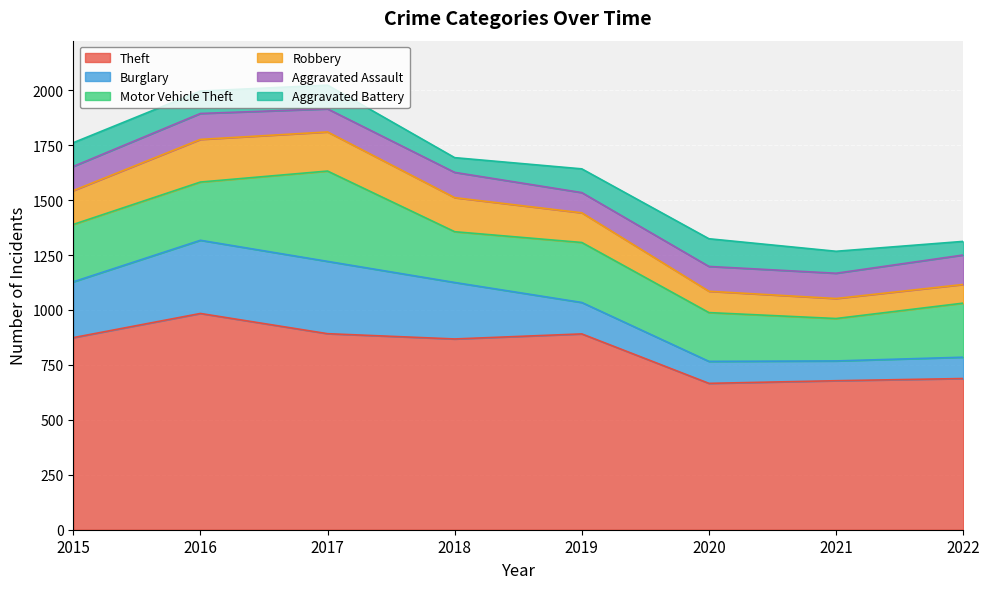

True or false: Robbery and Burglary intersect in this chart.

True